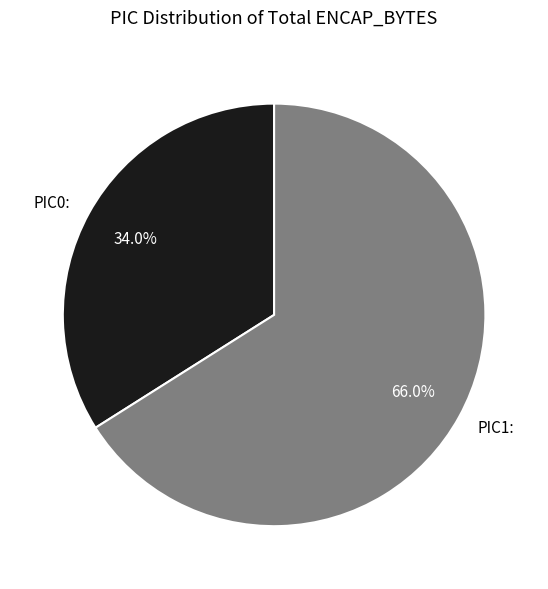

Which has a higher value, PIC0 or PIC1?

PIC1